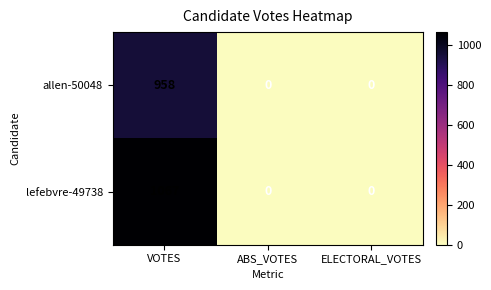

How many categories are shown in the chart?

3